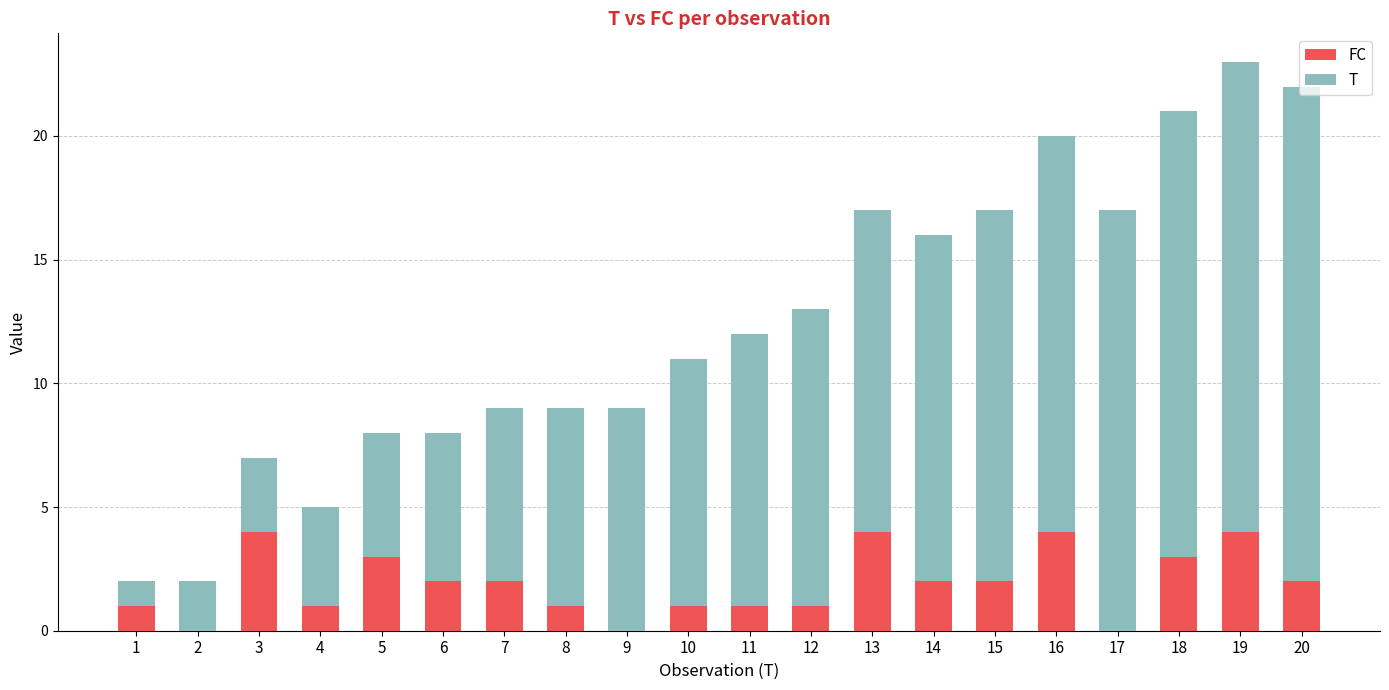

What is the difference between the FC values at 20 and 10?

1